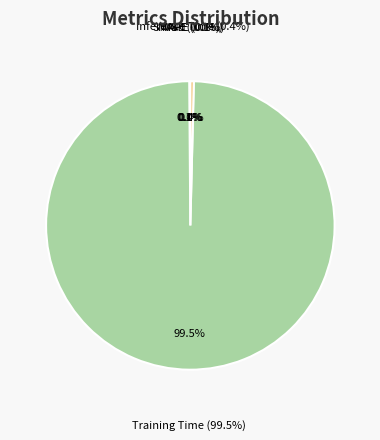

Between Inference Time and MAPE, which is larger?

Inference Time